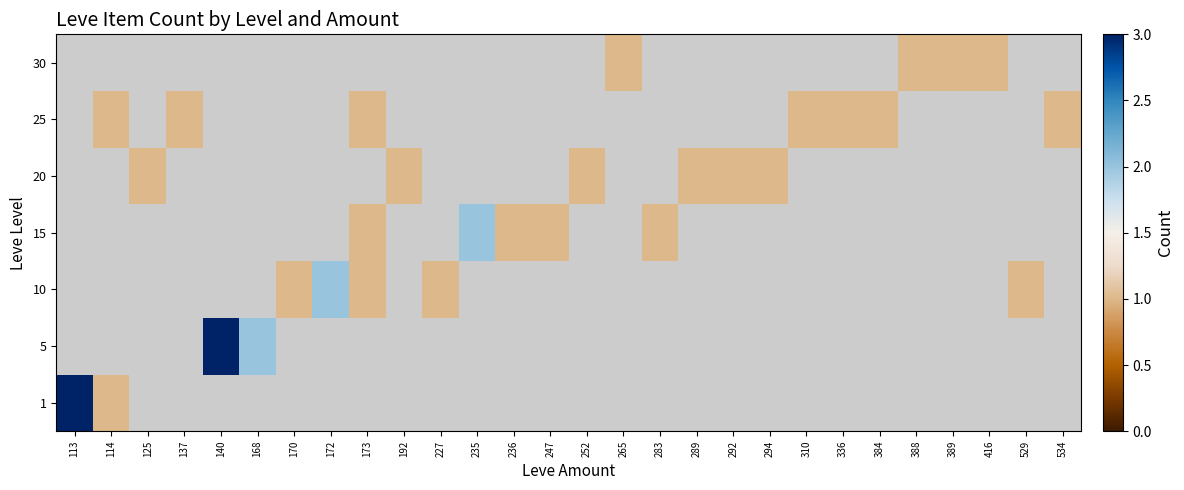

Is the value of 10 at 292 greater than the value of 15 at 247?

No